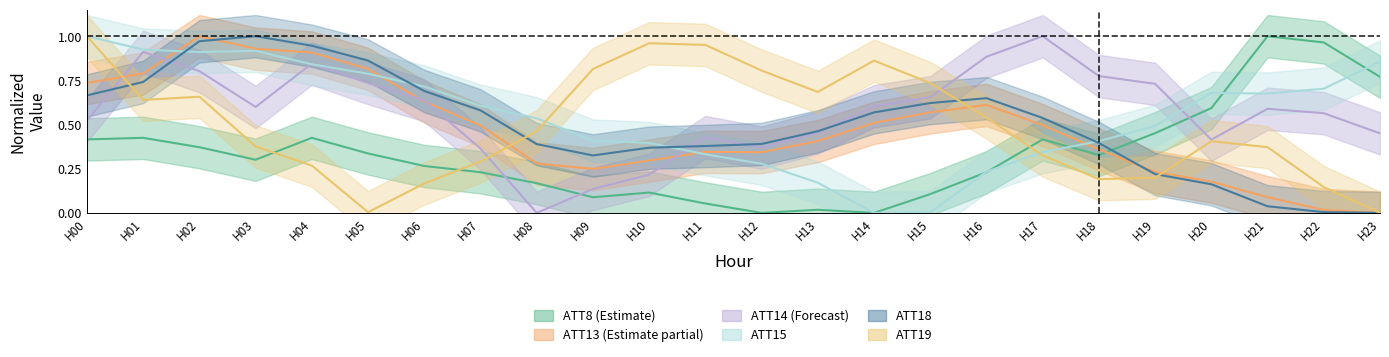

True or false: ATT8_center has a value of 0.2 at H07.

True